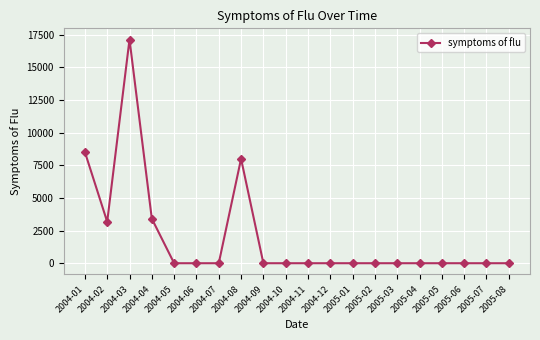

Reading left to right, what are all the values shown in this chart?

2004-01=8514.4	2004-02=3172.9	2004-03=17125.4	2004-04=3411.4	2004-05=0.0	2004-06=0.0	2004-07=0.0	2004-08=7993.0	2004-09=0.0	2004-10=0.0	2004-11=0.0	2004-12=0.0	2005-01=0.0	2005-02=0.0	2005-03=0.0	2005-04=0.0	2005-05=0.0	2005-06=0.0	2005-07=0.0	2005-08=0.0